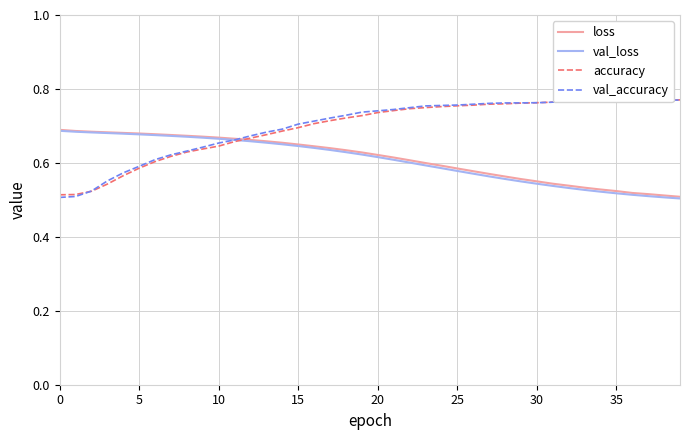

How many val_loss values are between 0 and 1?

40